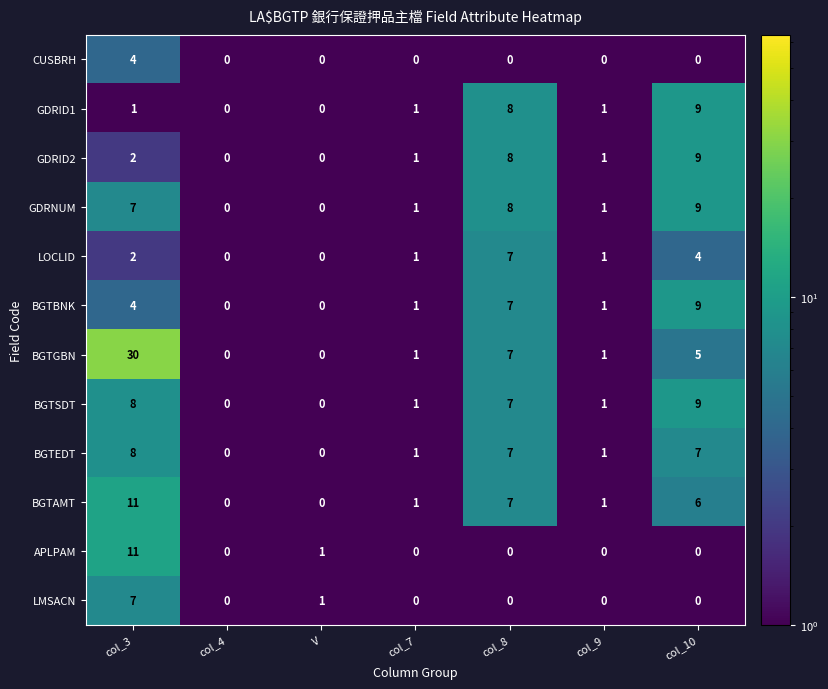

At which label is BGTGBN closest to 15?

col_8